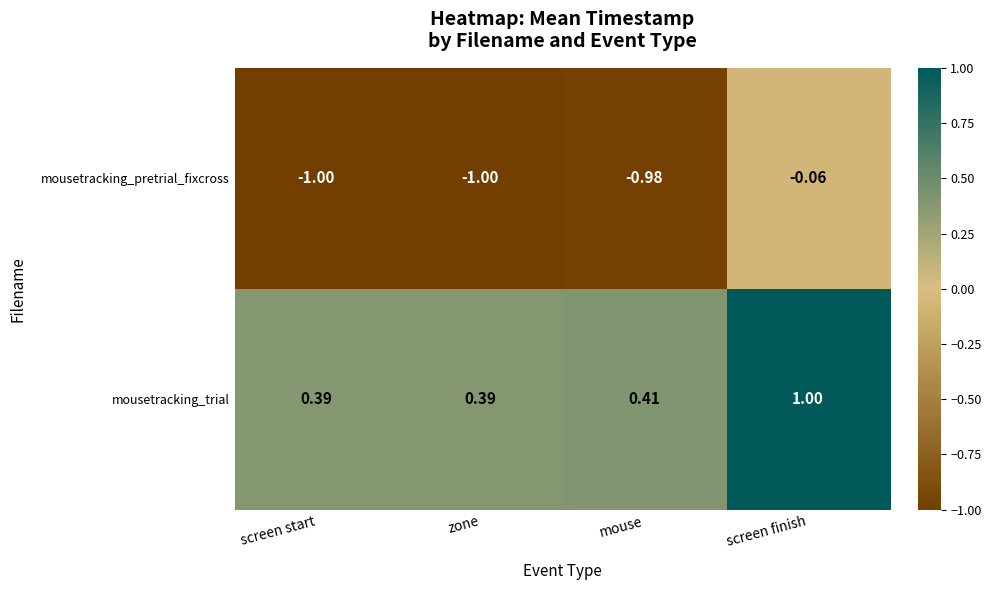

List the series in order of their peak value, highest first.

mousetracking_trial, mousetracking_pretrial_fixcross